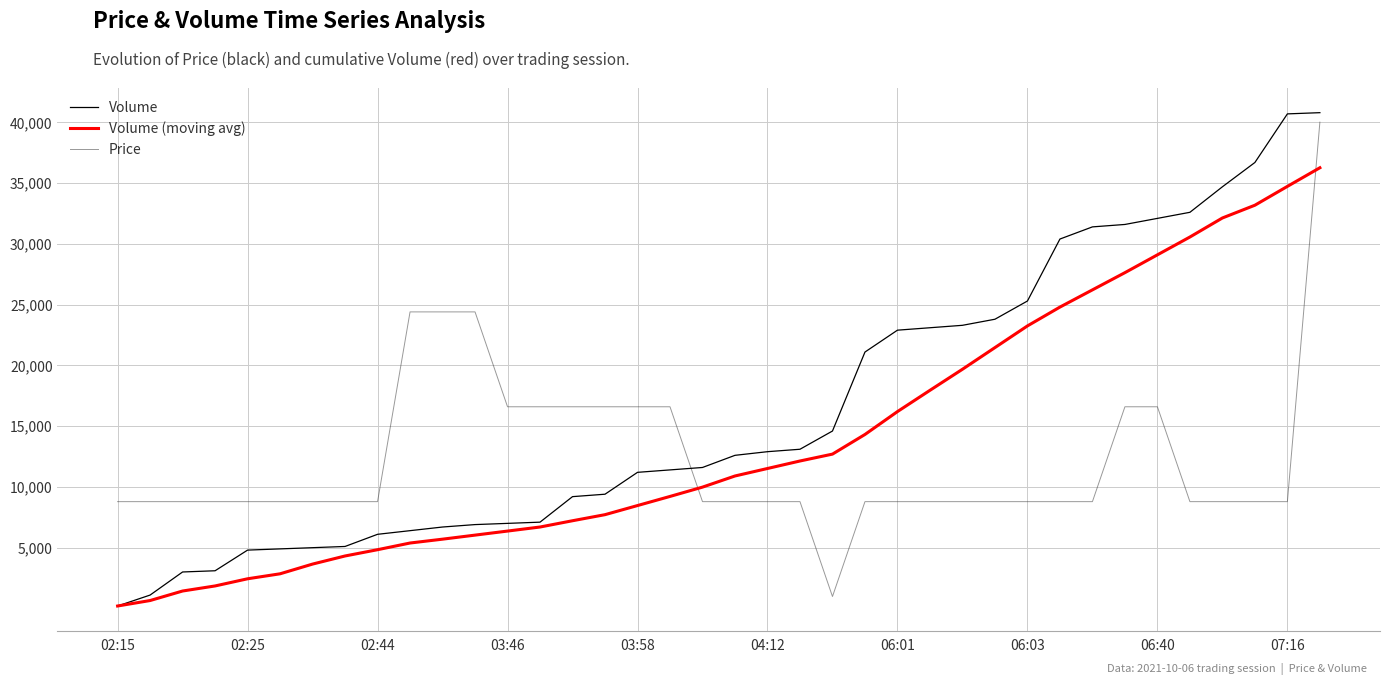

At which category is the sum across all series the highest?

37